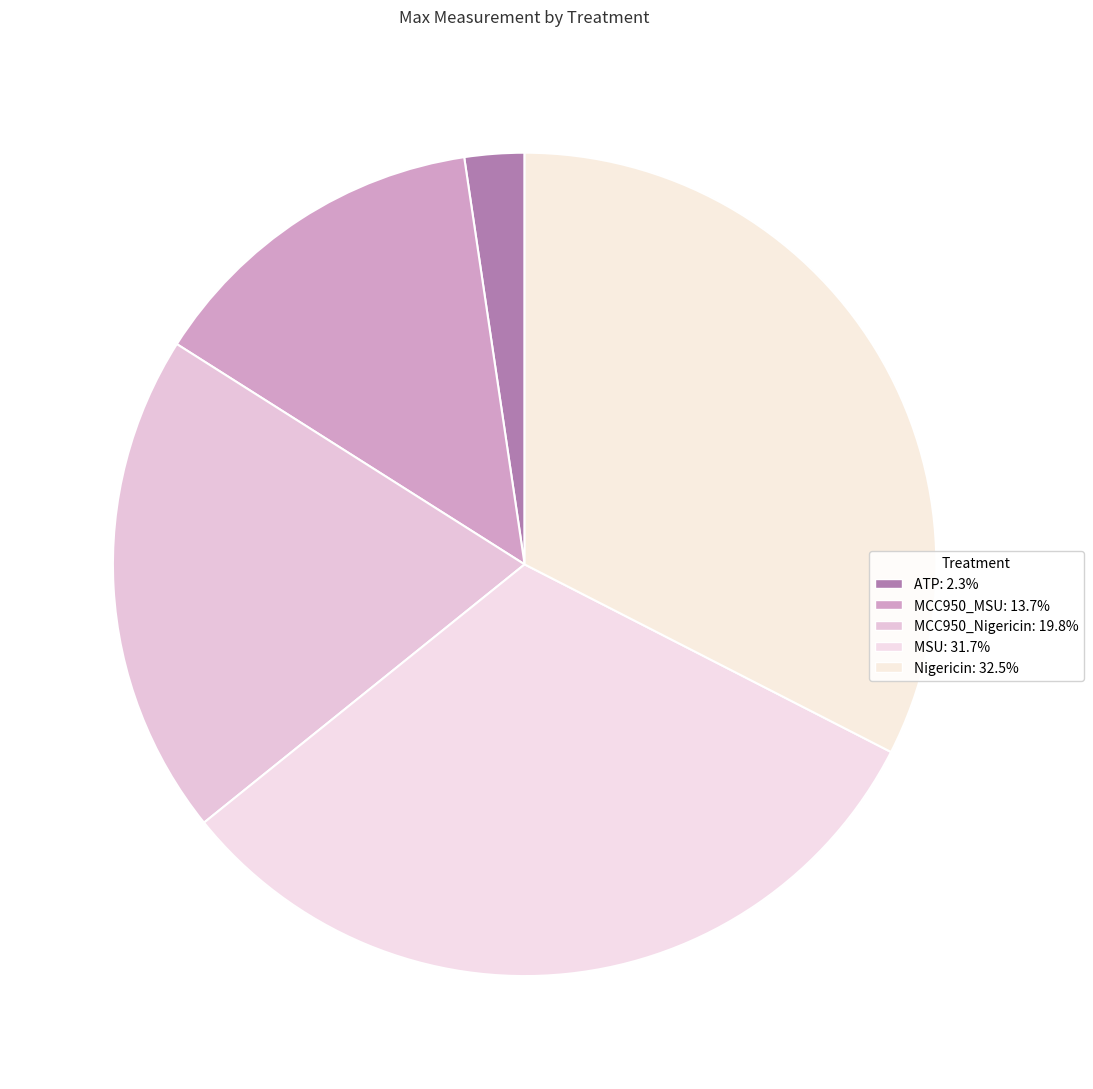

To the nearest percent, what is the difference between the MCC950_Nigericin and MSU slice percentages?

12%